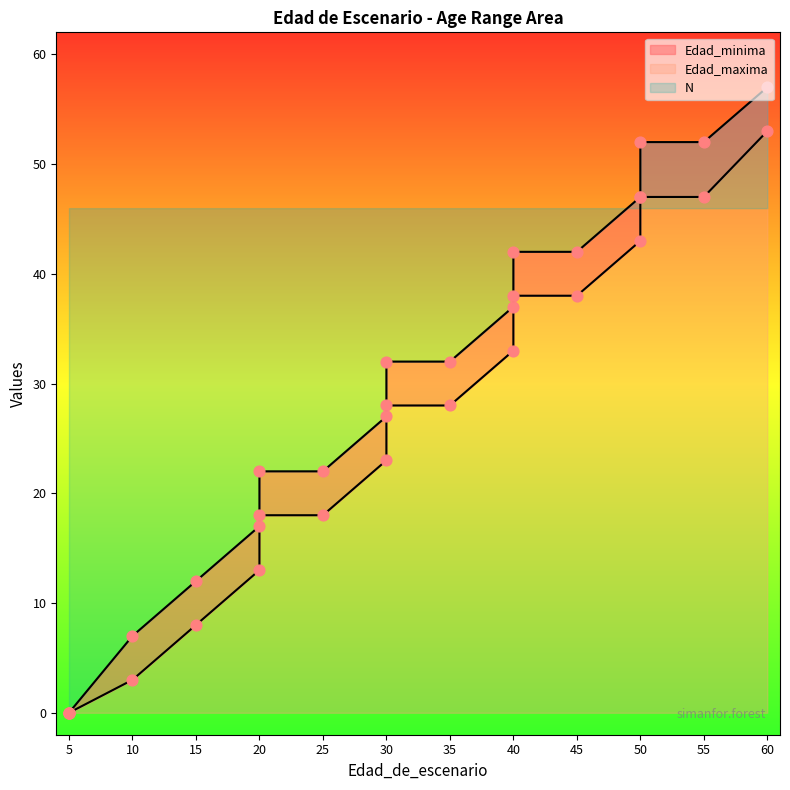

Which series has the largest total across all categories?

Edad_maxima